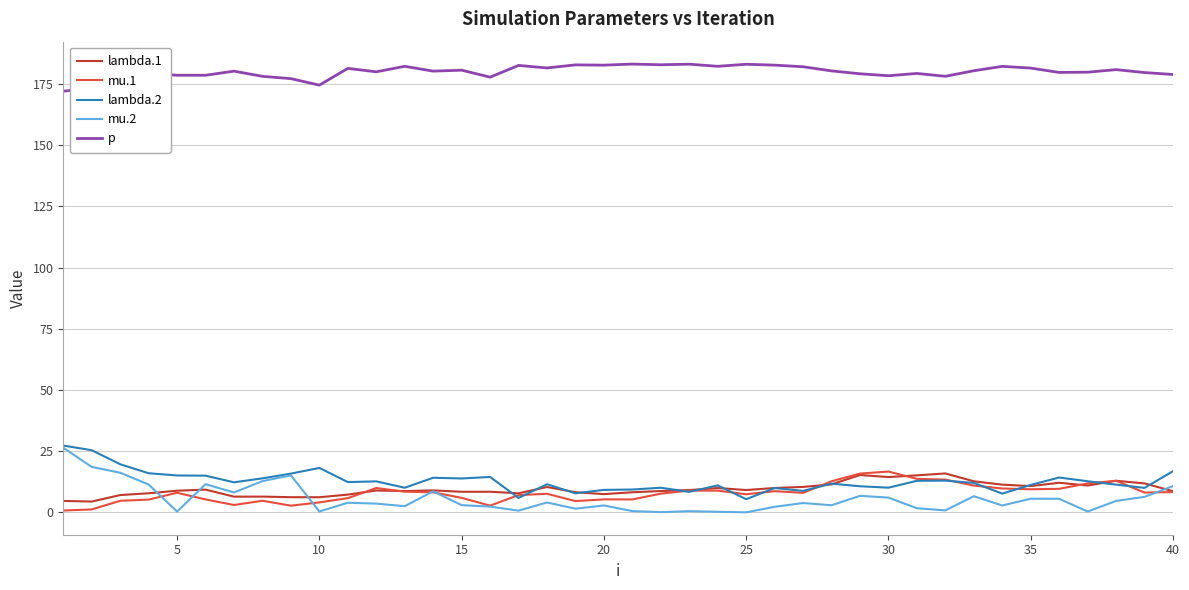

True or false: p and mu.2 intersect in this chart.

False